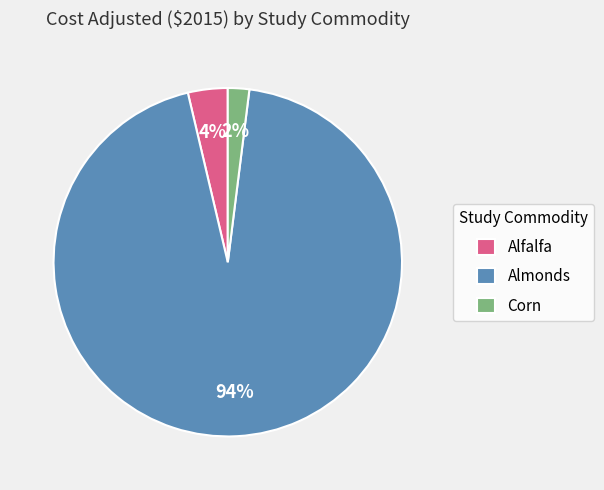

Combined, do Almonds and Alfalfa account for over 50%?

Yes